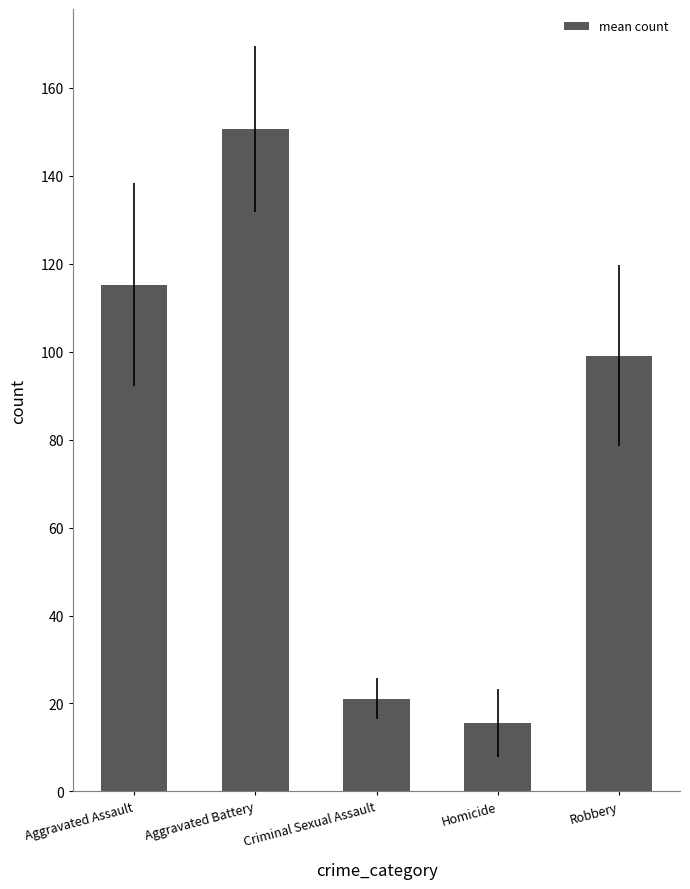

What is the average value?

80.3